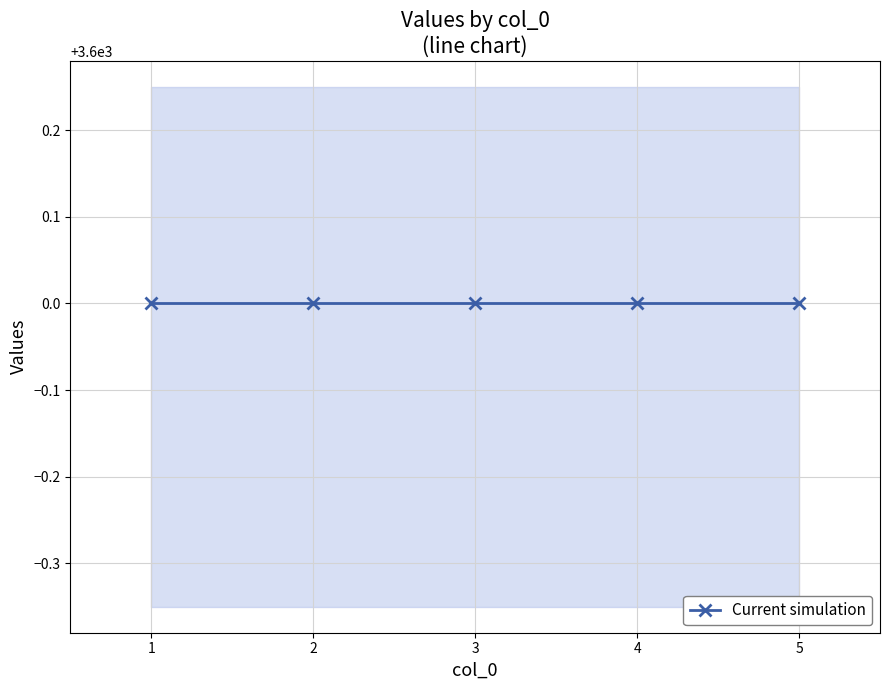

True or false: col_2 and col_4 intersect in this chart.

False